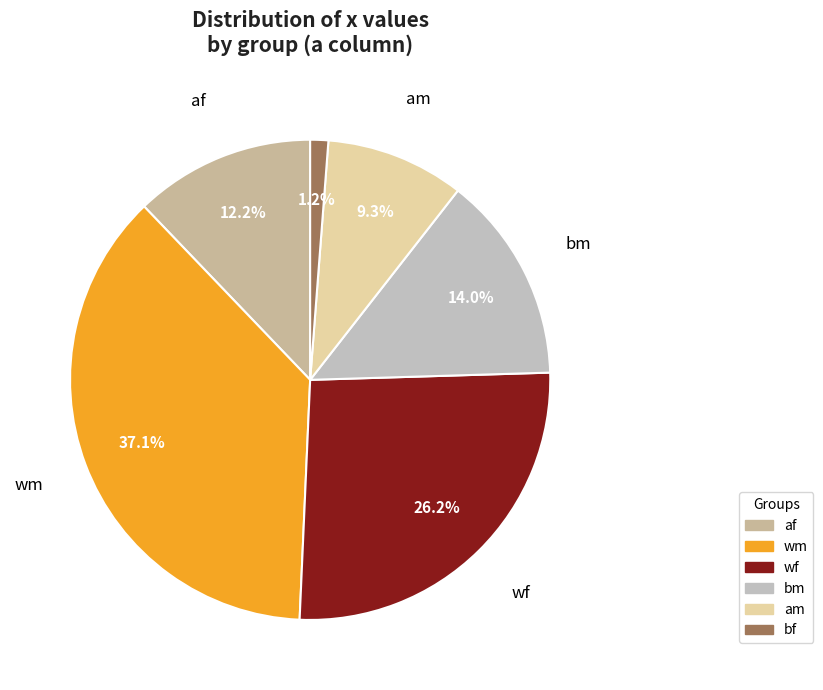

Is it true that af is 34% of the pie?

False